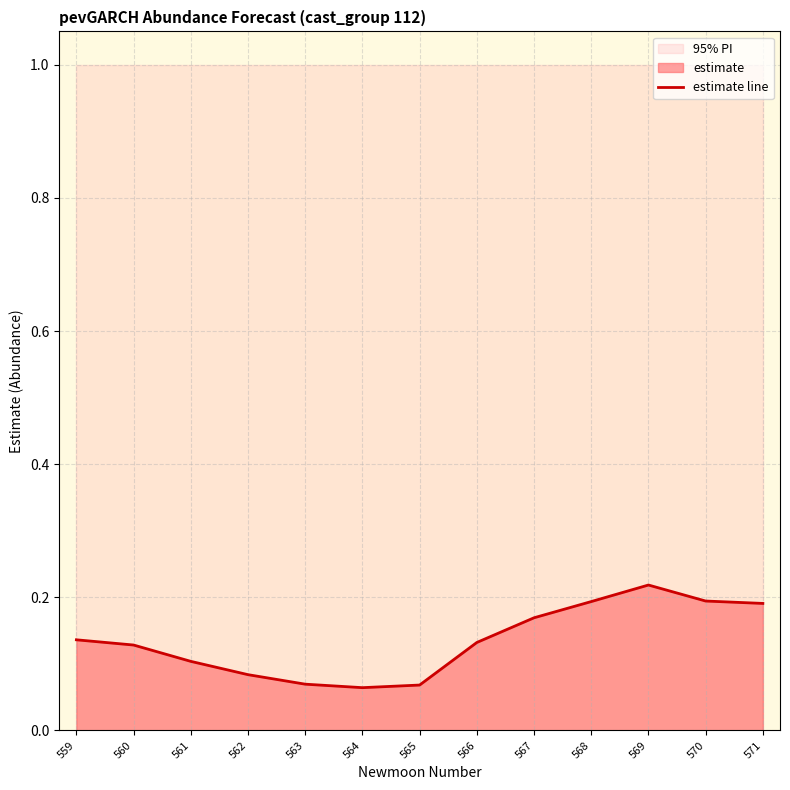

True or false: the data shows 0.3 at 571.

False